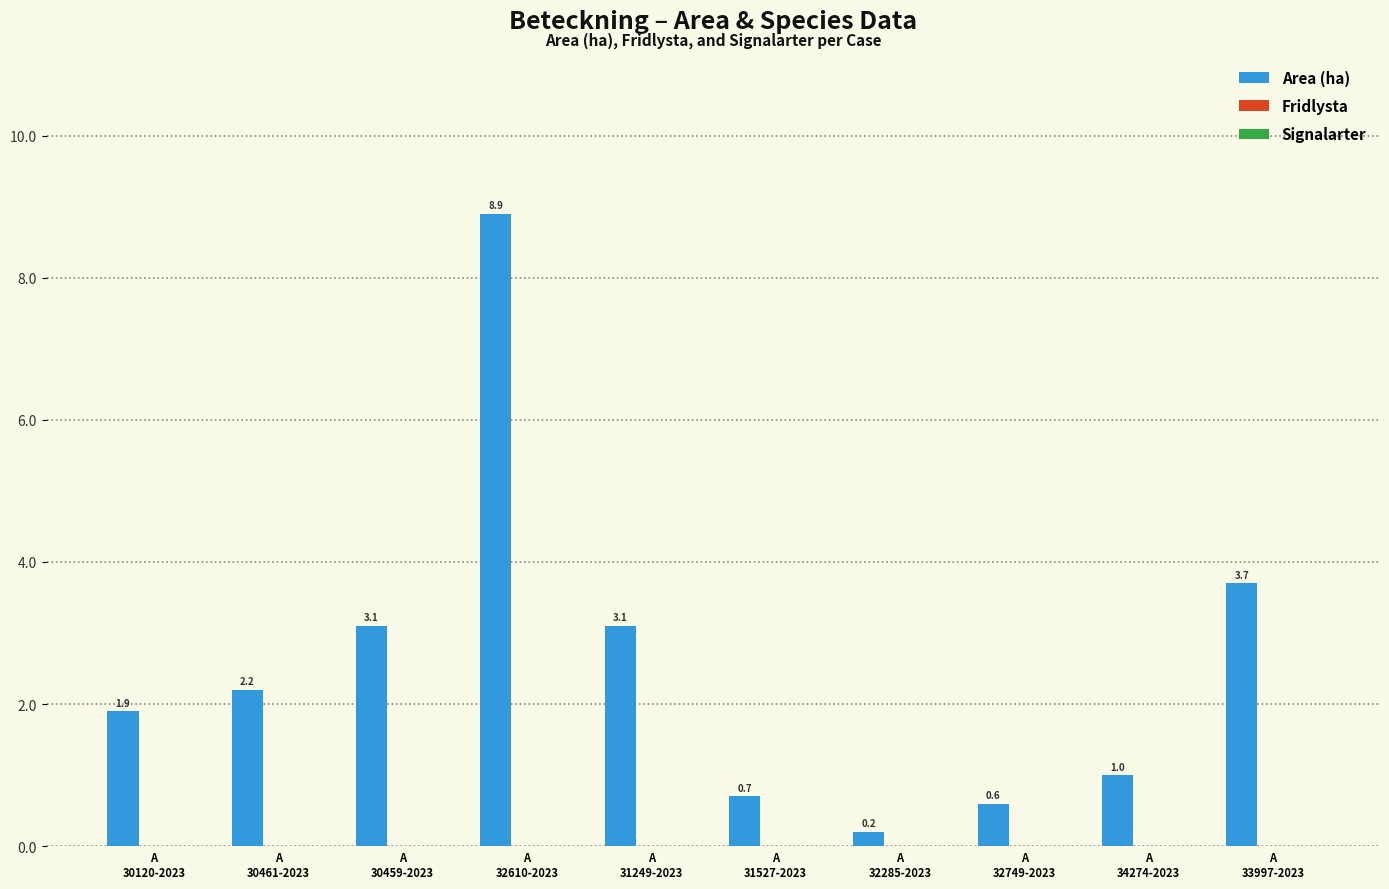

What is the greatest value displayed?

8.9